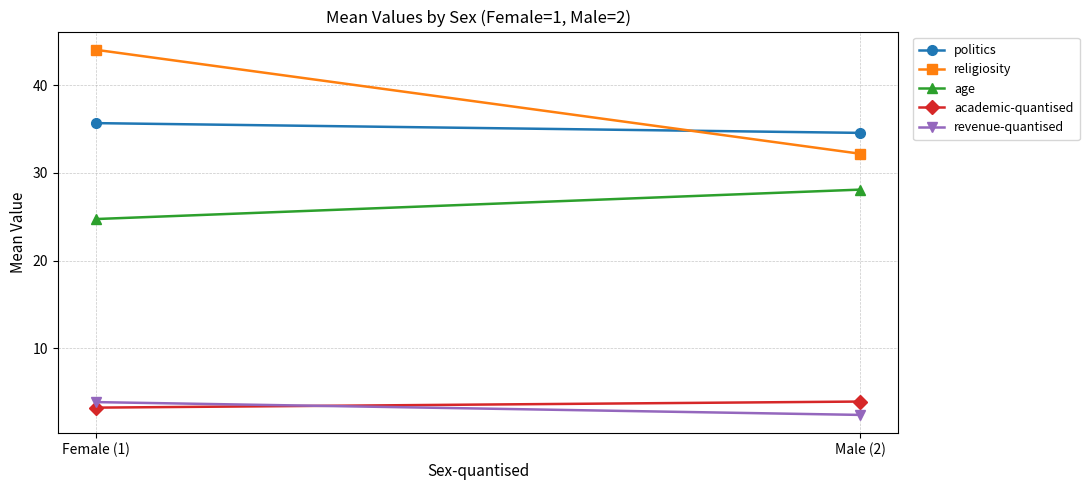

Read the religiosity value at Female (1).

44.1